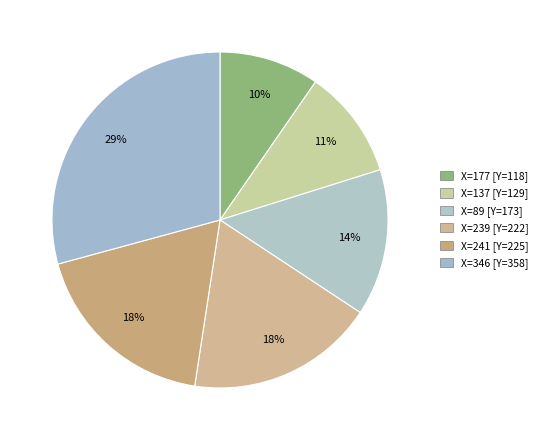

Count the number of slices in the pie.

6